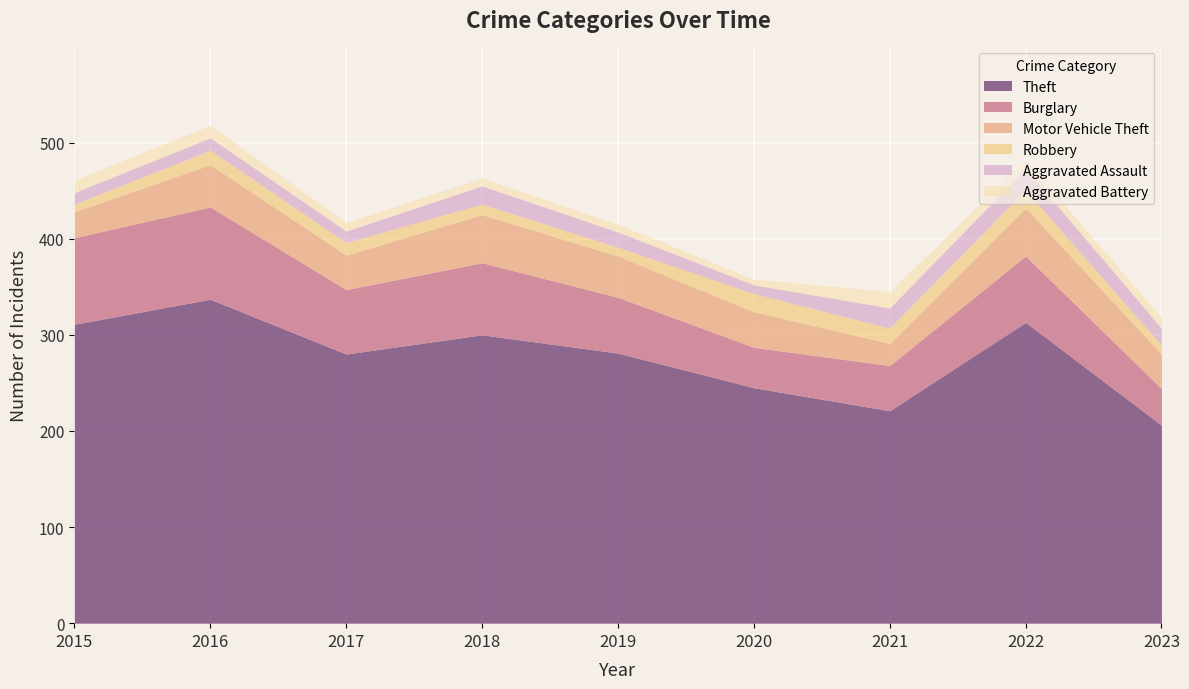

True or false: Motor Vehicle Theft has a value of 14 at 2021.

False